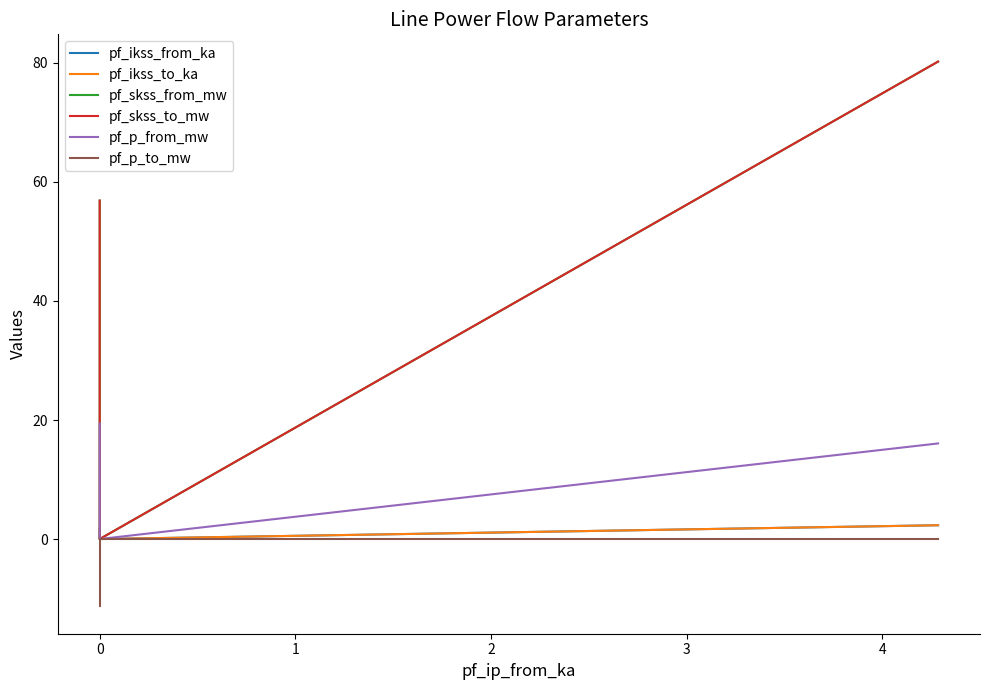

Is it true that pf_skss_to_mw equals 111.0 at 1?

False